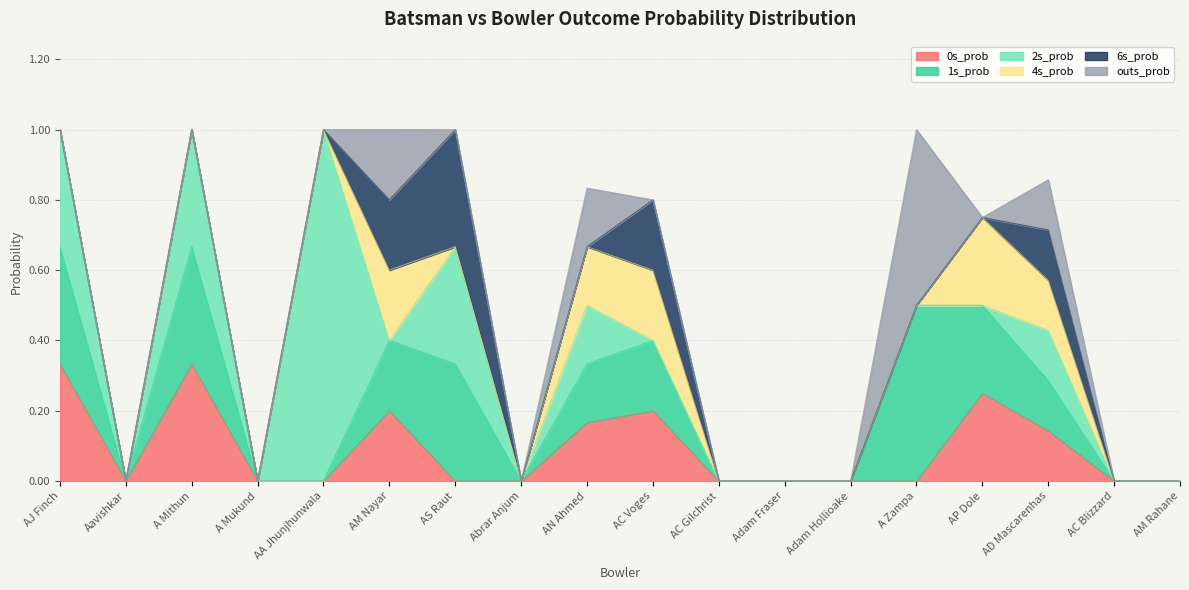

What is the sum of the 6s_prob values at Adam Hollioake and AC Voges?

0.2